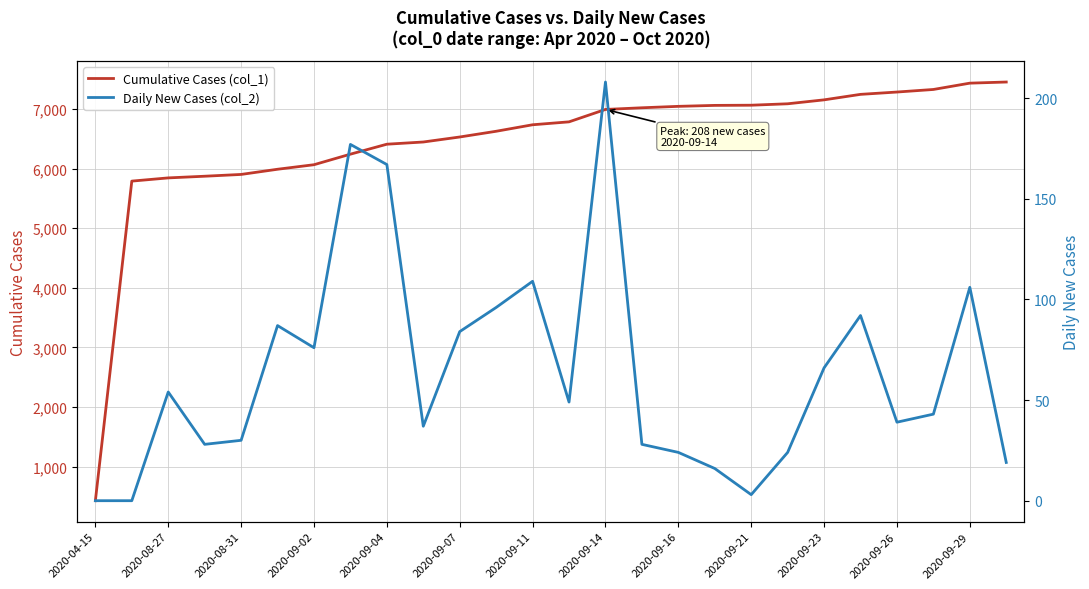

True or false: Cumulative Cases (col_1) and Daily New Cases (col_2) cross at least once.

False